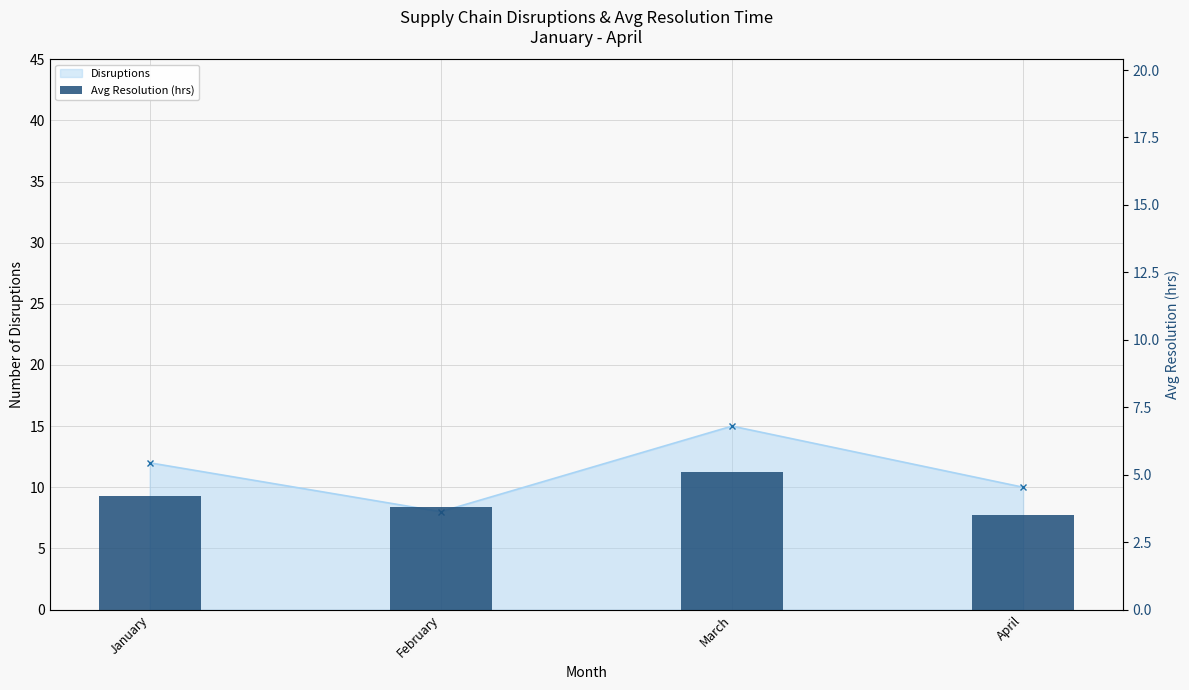

Reading left to right, extract all data points from this chart.

January=4.2	February=3.8	March=5.1	April=3.5